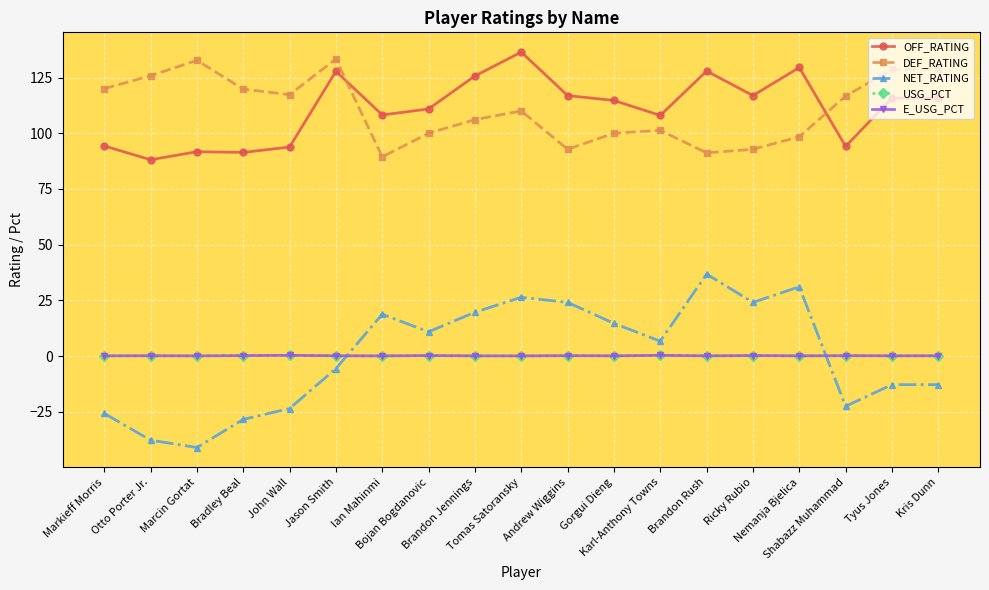

How many lines are shown in the chart?

5